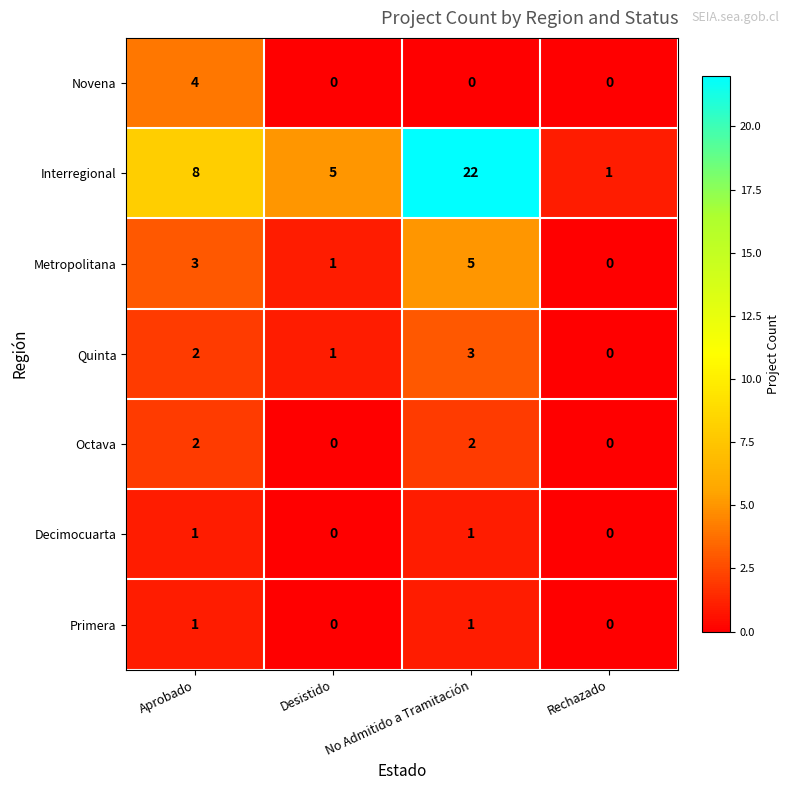

What is the difference between the maximum and minimum values in the Interregional series?

21